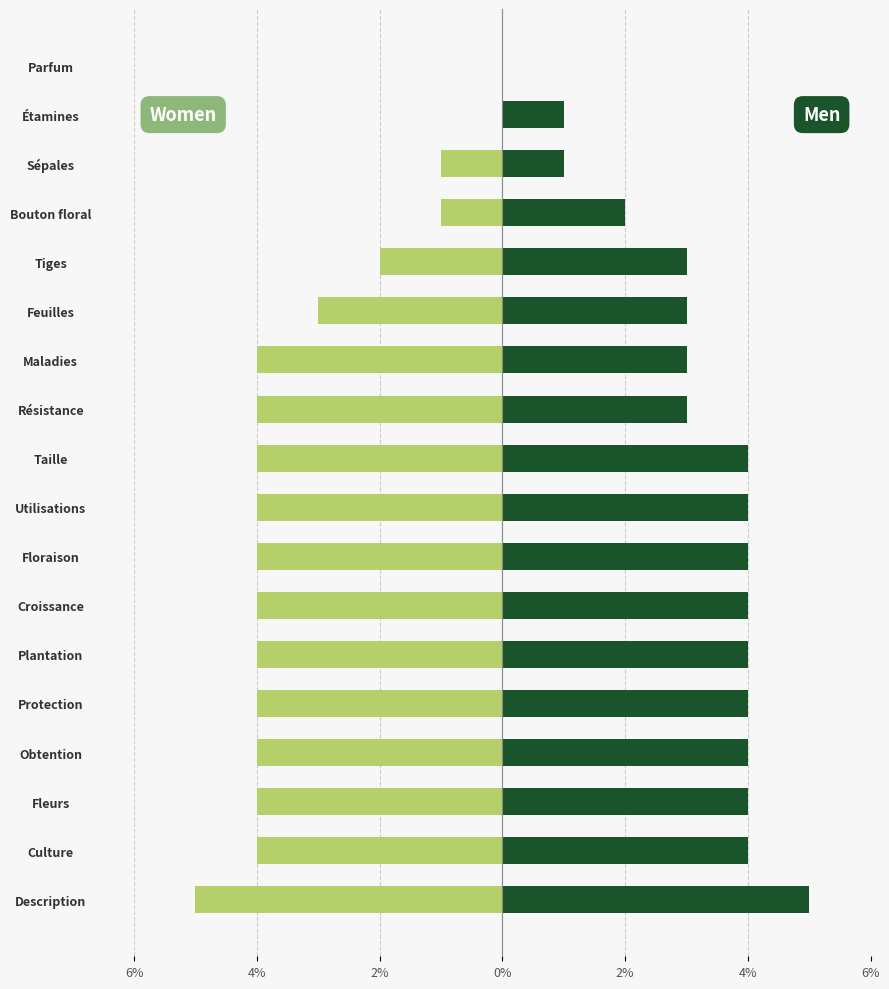

List the series in order of their peak value, lowest first.

Women, Men